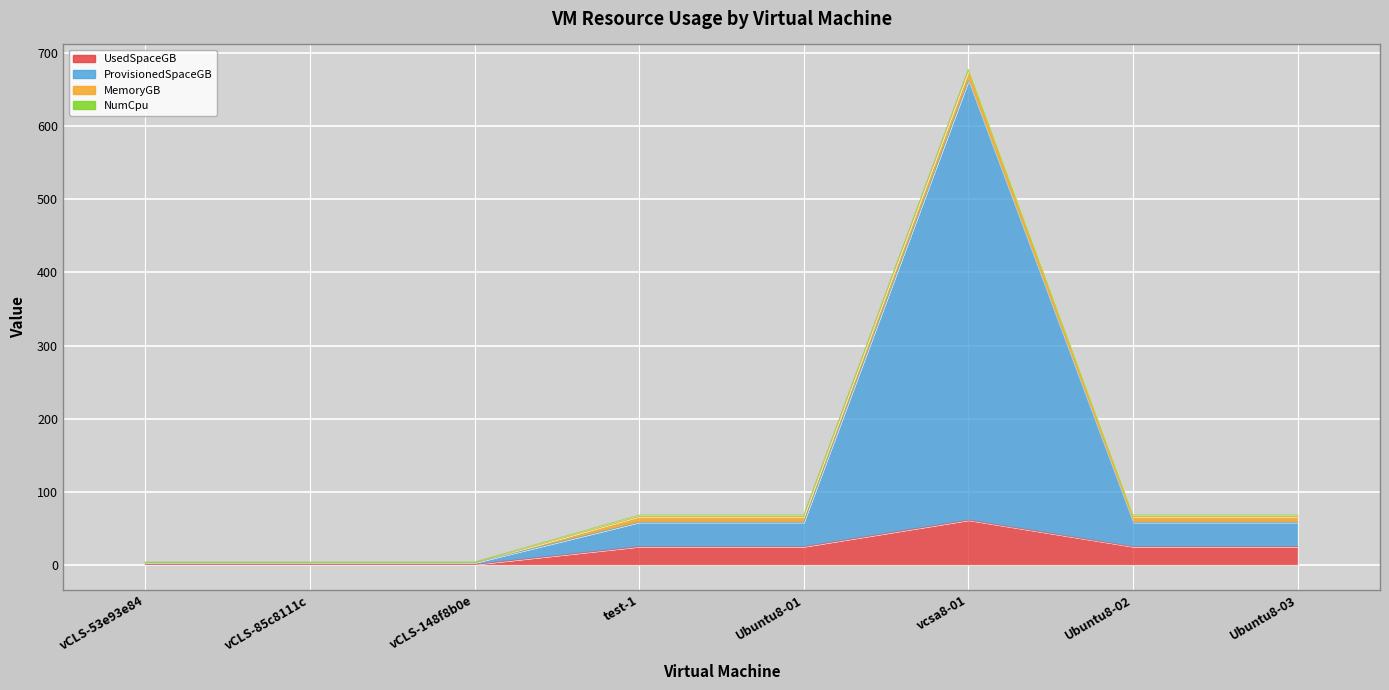

At which label is UsedSpaceGB closest to 30?

Ubuntu8-01